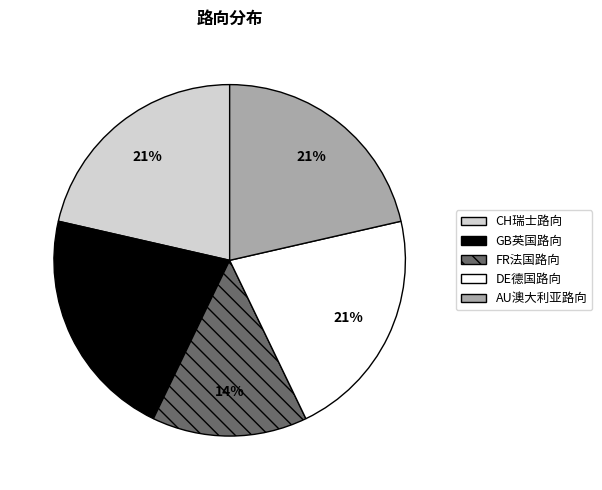

Is it true that AU澳大利亚路向 is 21% of the pie?

True